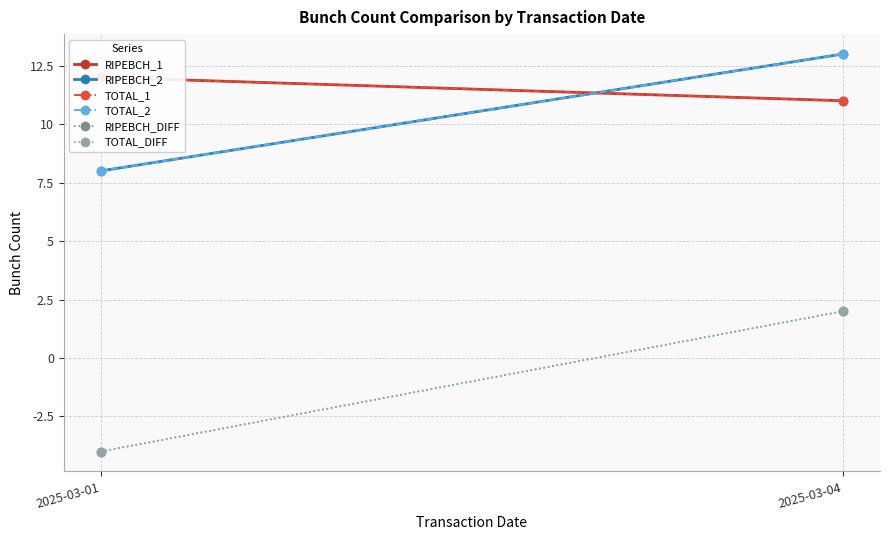

How many positive values does the RIPEBCH_DIFF series have?

1